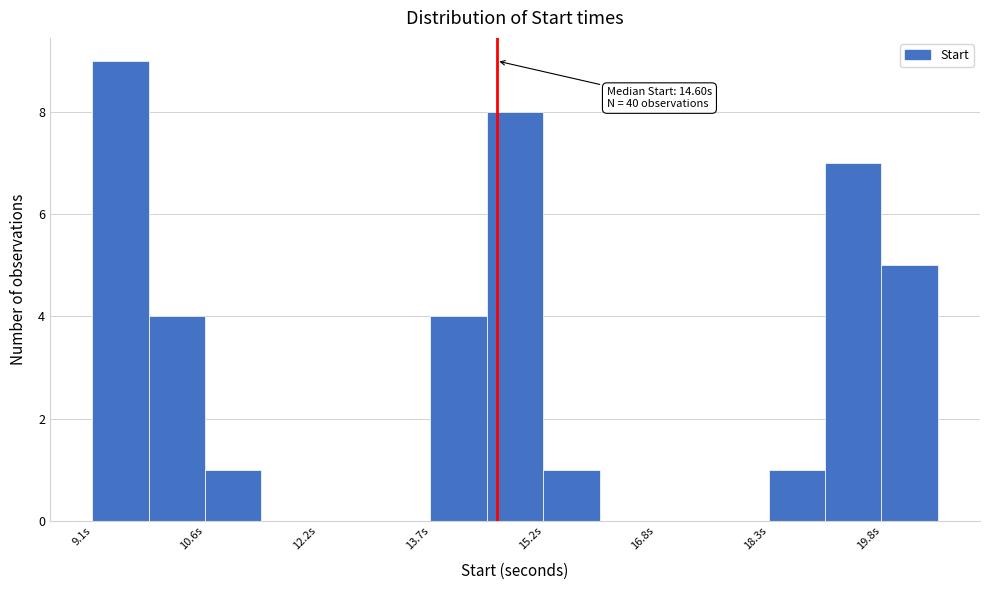

Around what value on the x-axis is the tallest bar? Give the approximate position of its centre, as read against the axis.

9.4